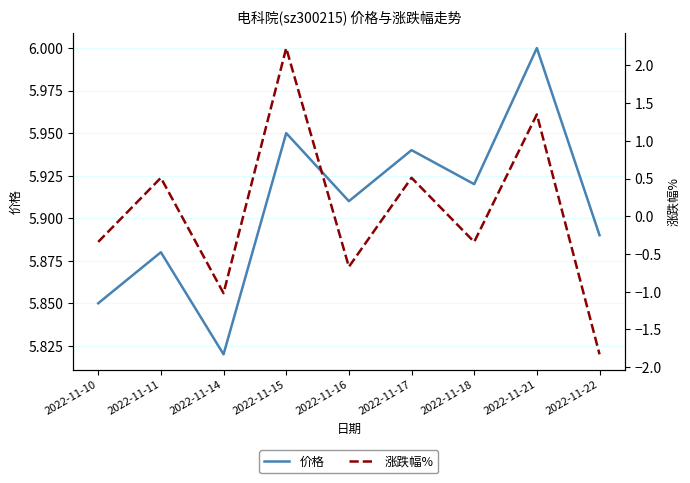

Which category has the highest value across all series?

2022-11-21